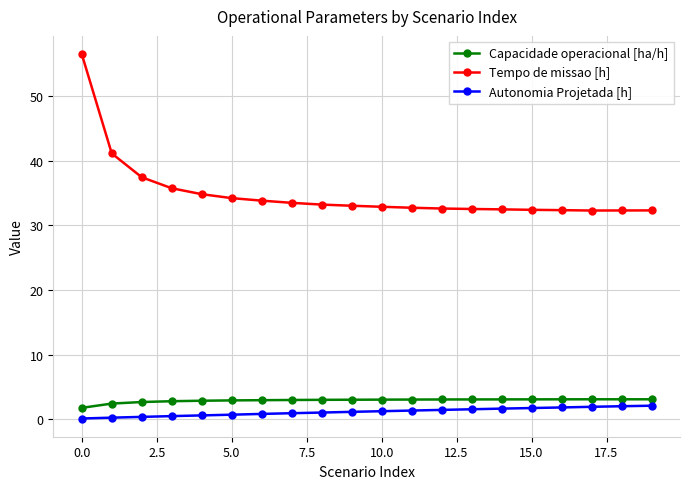

What is the difference between the maximum and minimum values in the Capacidade operacional [ha/h] series?

1.3